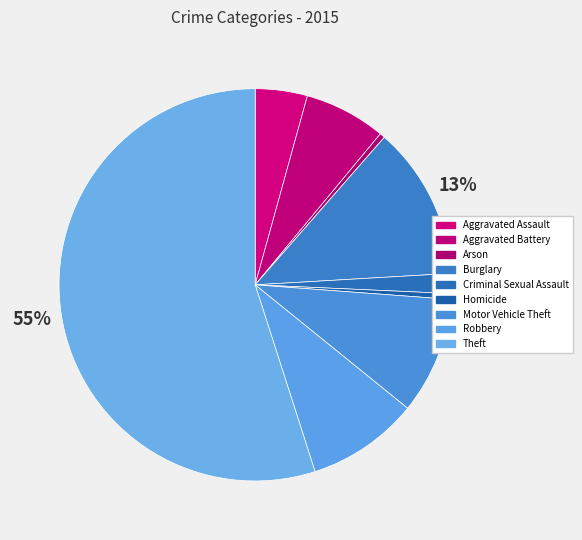

To the nearest percent, what percentage of the pie is Theft?

55%